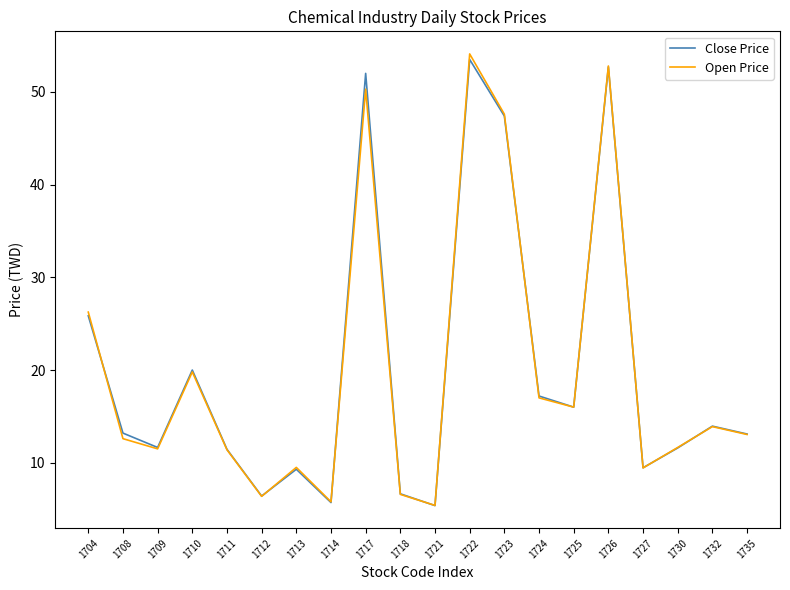

What is the minimum value for Open Price?

5.4